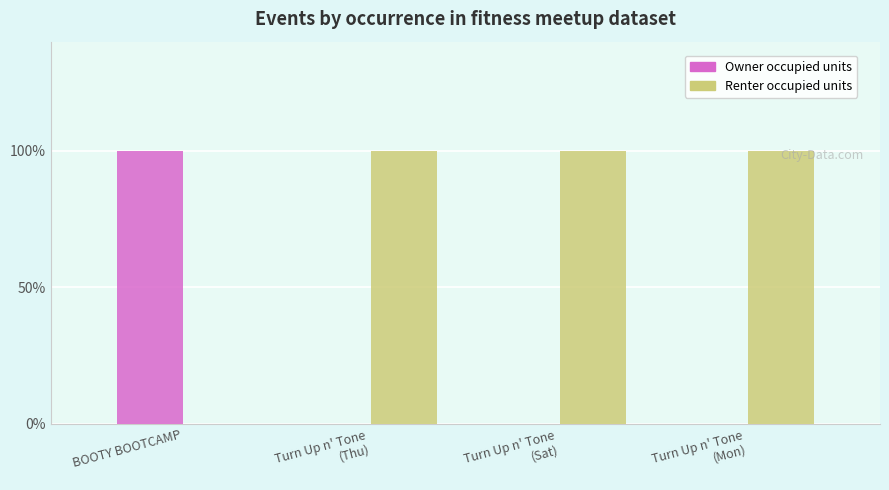

What are all the series names shown in the legend?

Owner occupied units, Renter occupied units